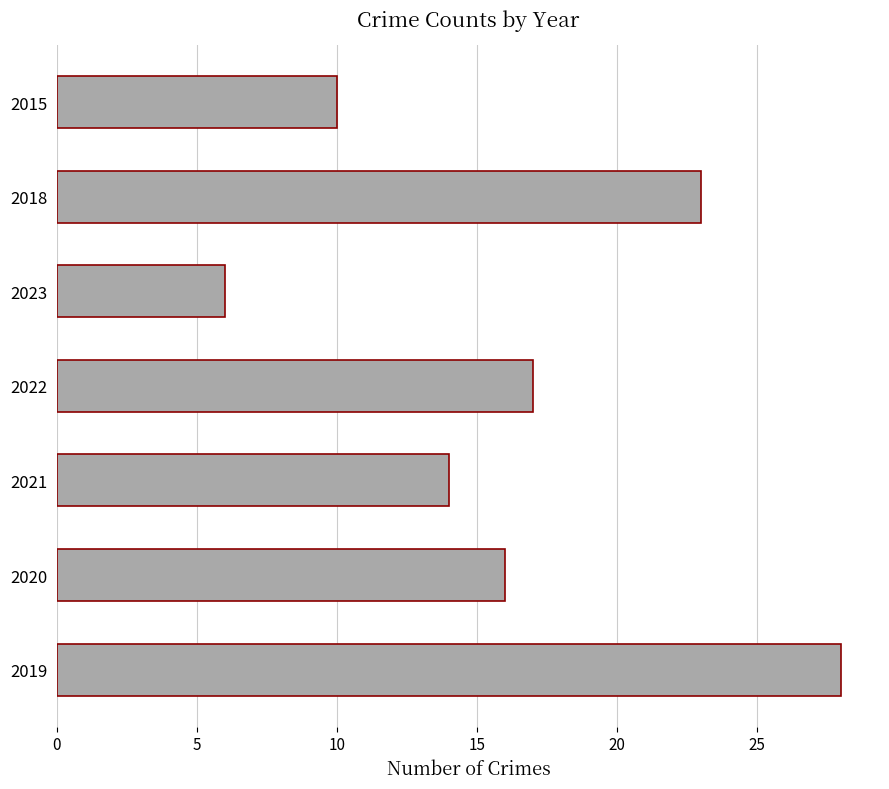

What is the change in value from 2022 to 2015?

-7